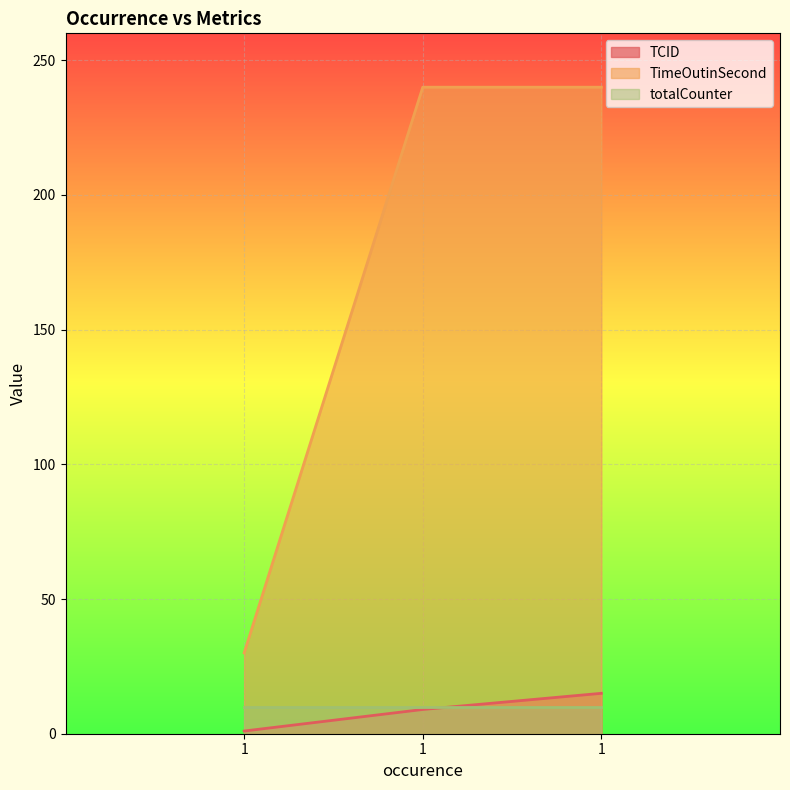

What is the maximum value for TimeOutinSecond?

240